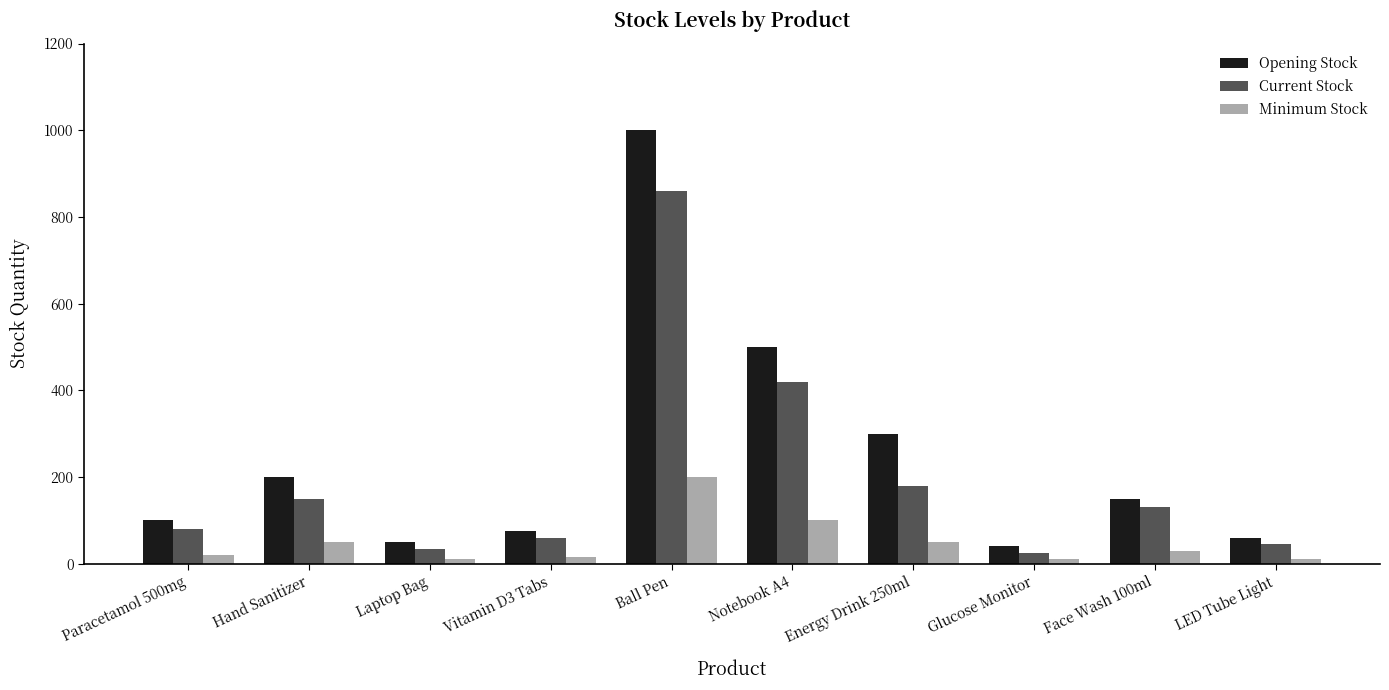

Reading right to left, extract all data points from this chart.

Opening Stock: 60	150	40	300	500	1000	75	50	200	100
Current Stock: 45	130	25	180	420	860	60	35	150	80
Minimum Stock: 10	30	10	50	100	200	15	10	50	20